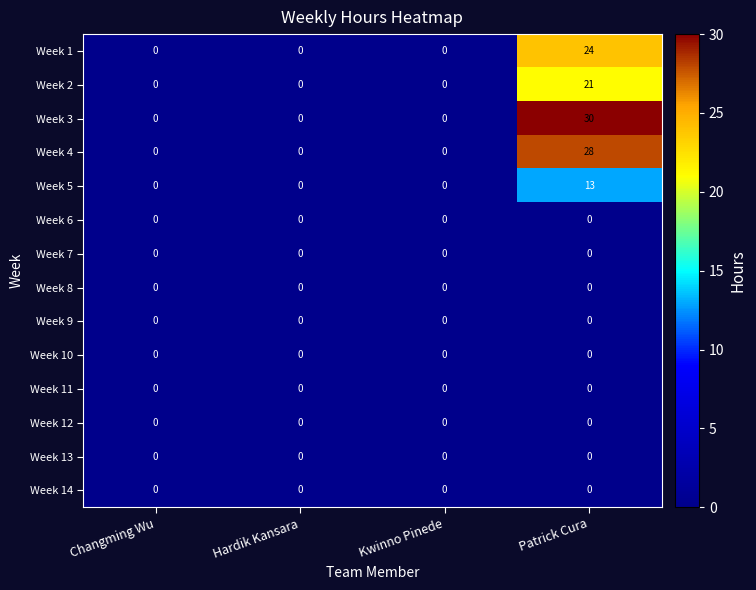

What is the spread (max minus min) of values at Patrick Cura?

30